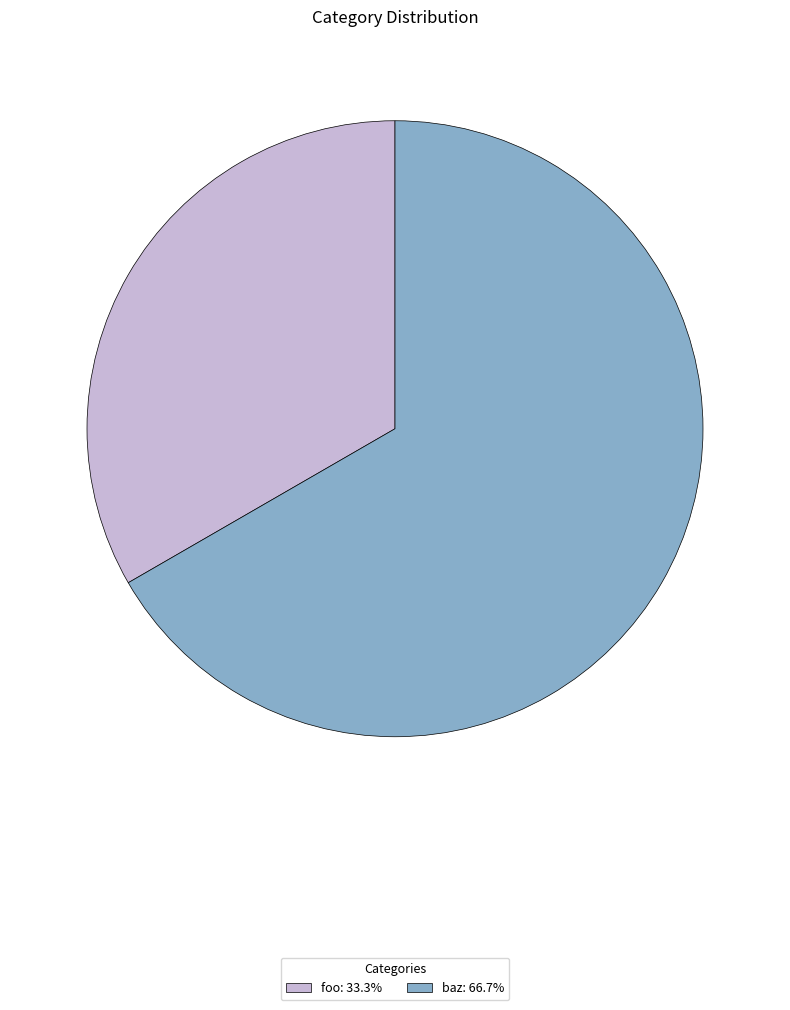

What is the majority slice?

baz